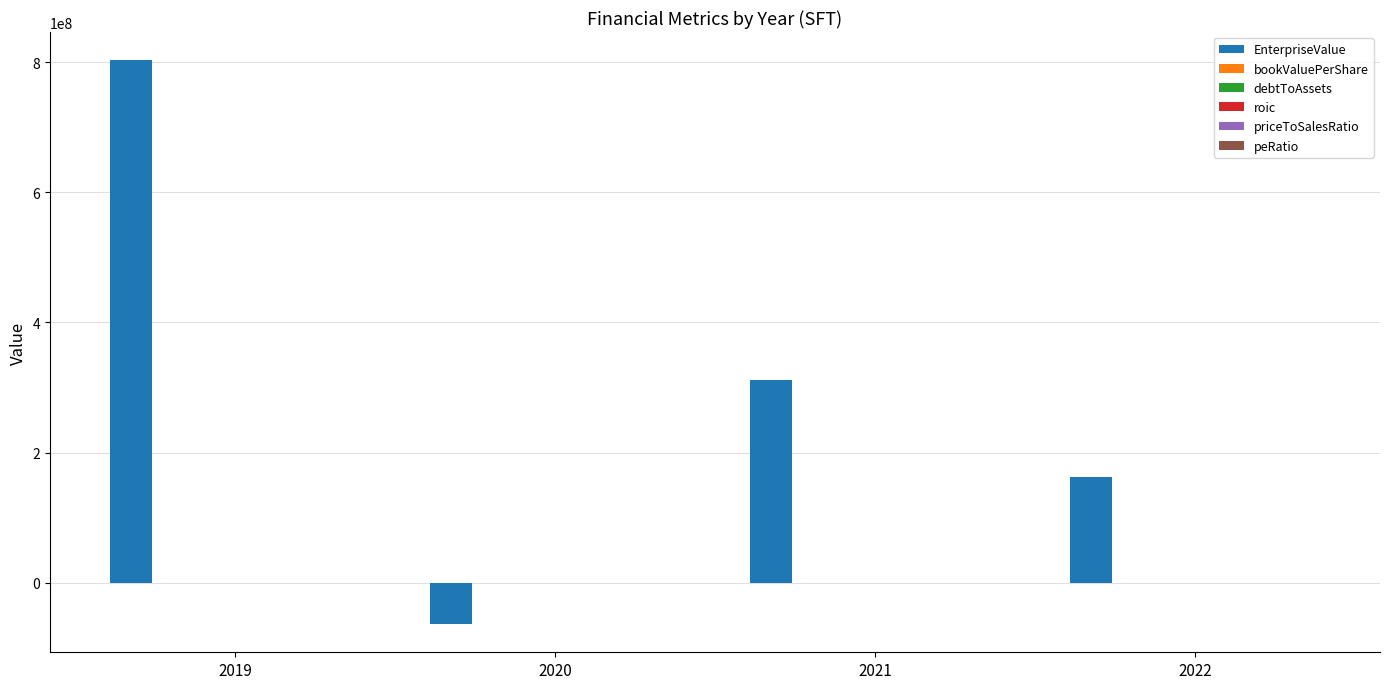

What is the maximum value shown in the chart?

802843600.0